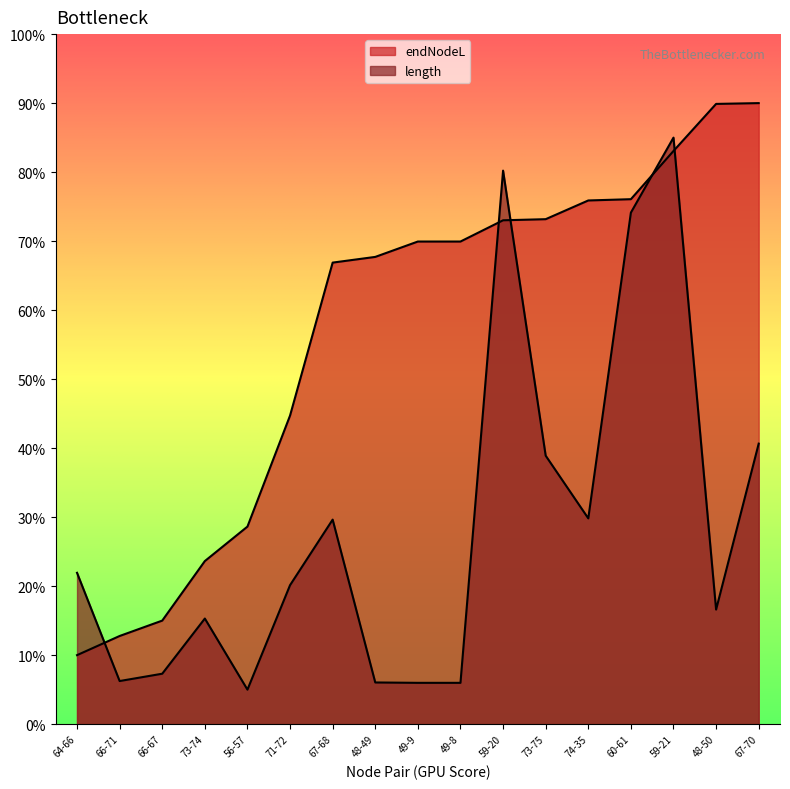

How many lines are shown in the chart?

2